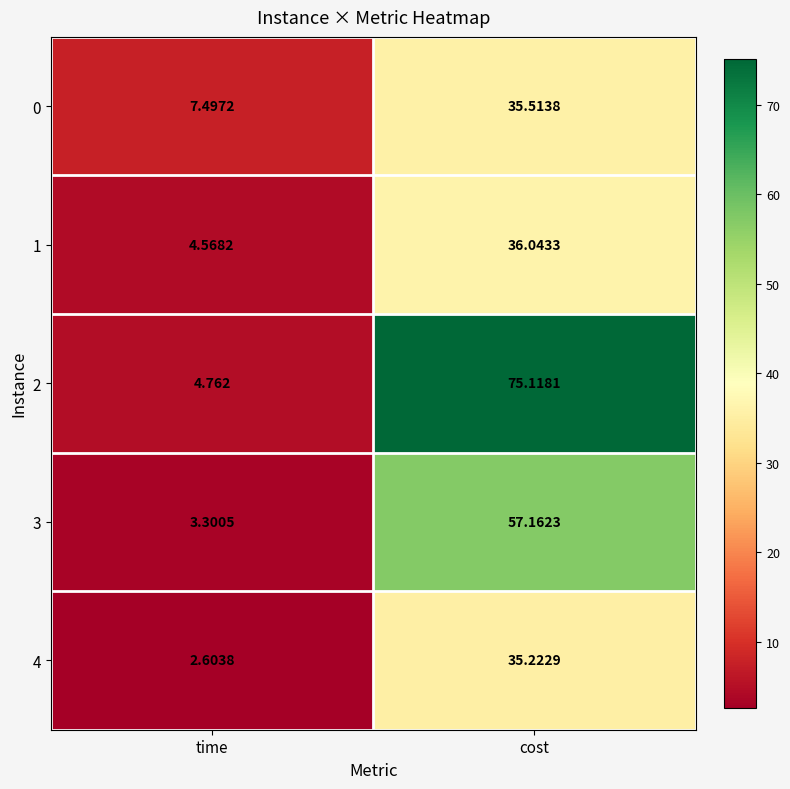

At which category is the sum across all series the highest?

cost